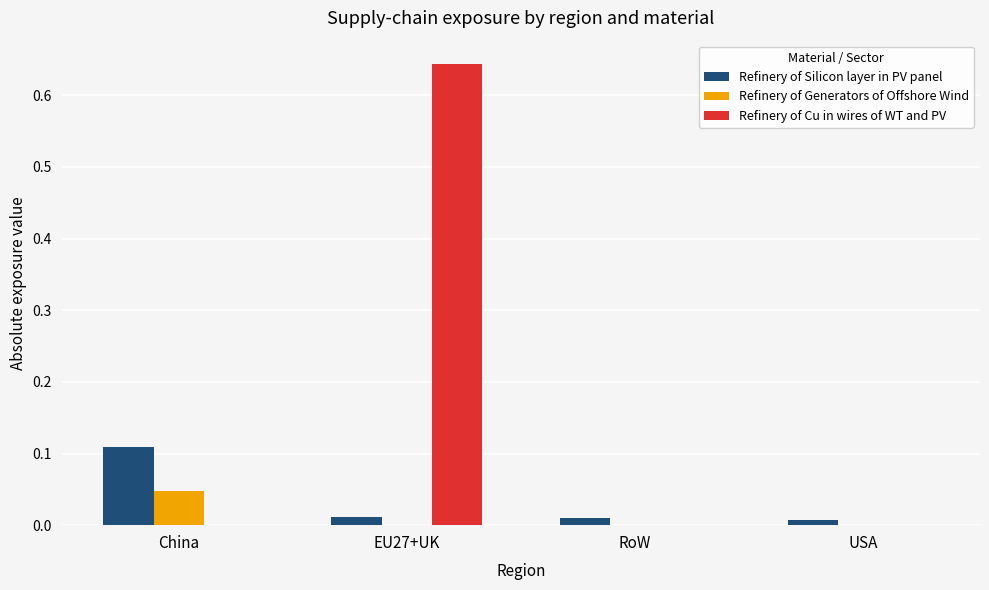

Which series changed the most between China and EU27+UK?

Refinery of Cu in wires of WT and PV